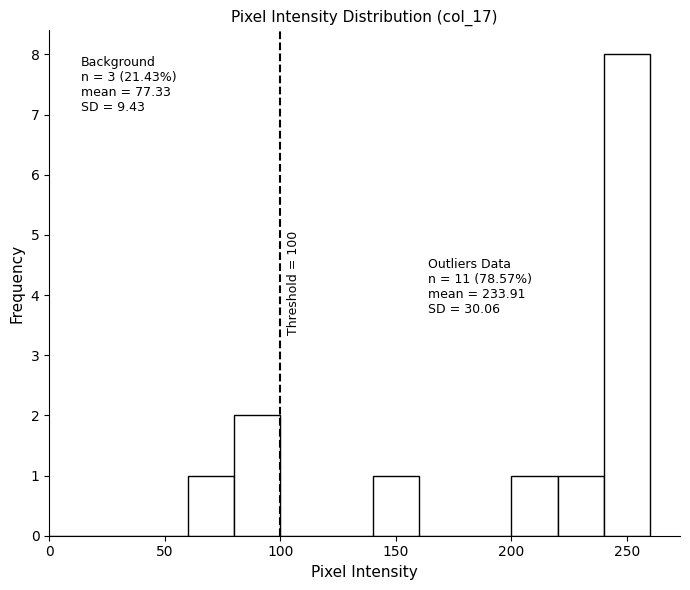

Over which range of the x-axis is the bar tallest?

240 to 260